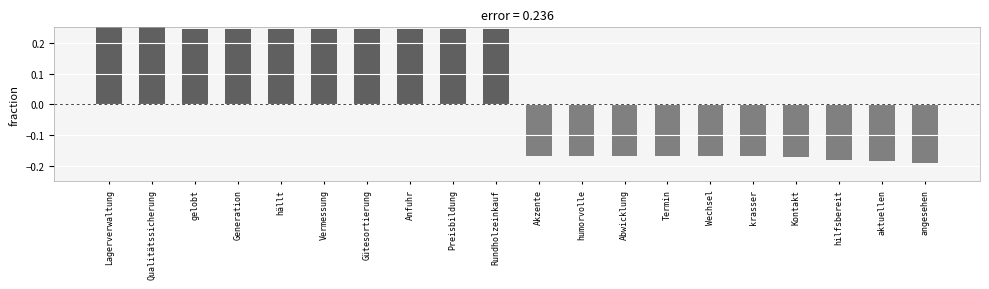

What is the label of the 17th bar from the right?

Generation